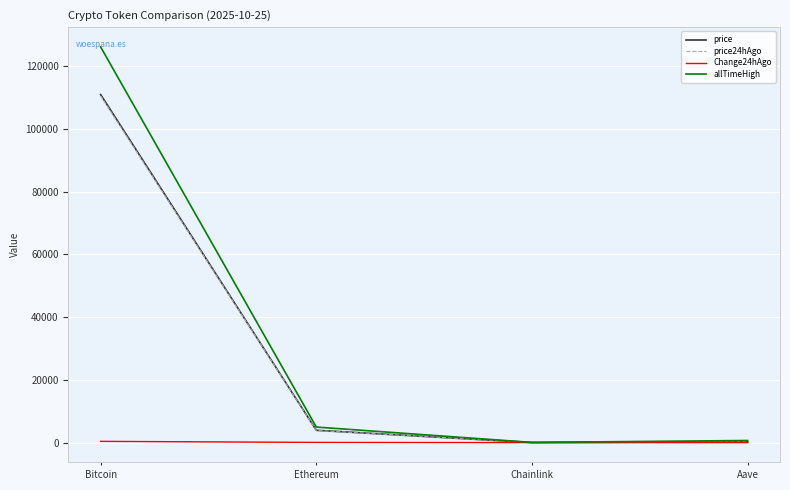

True or false: price has a value of 227.9 at Aave.

True